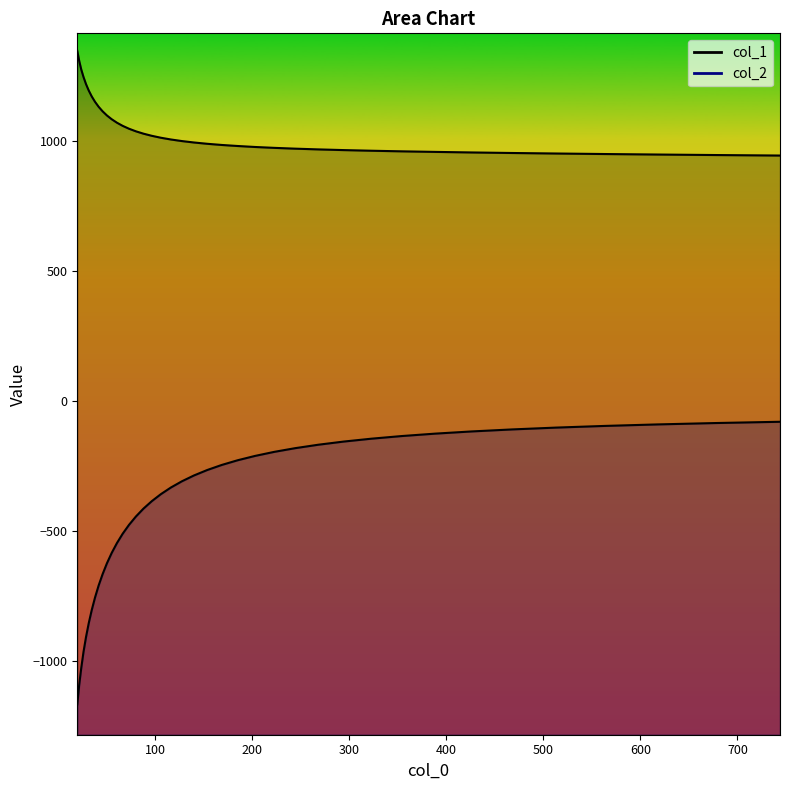

At which category does the chart reach its peak across all series?

20